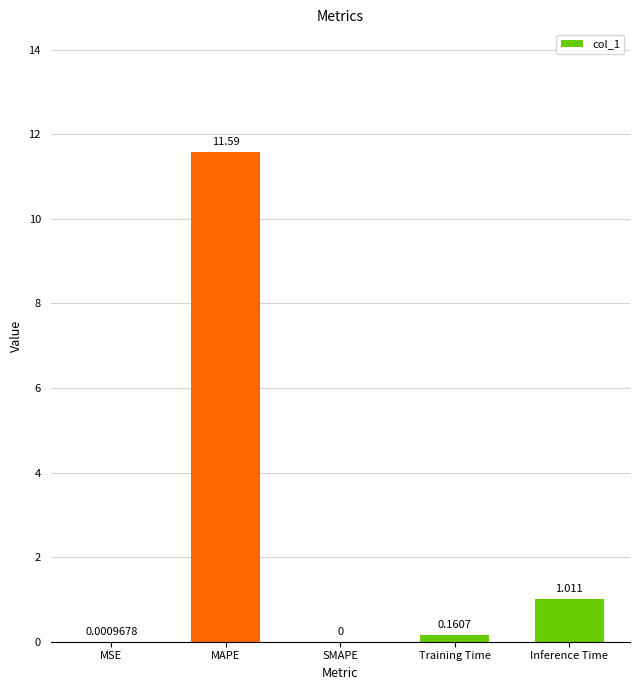

Which label corresponds to the largest value in the chart?

MAPE